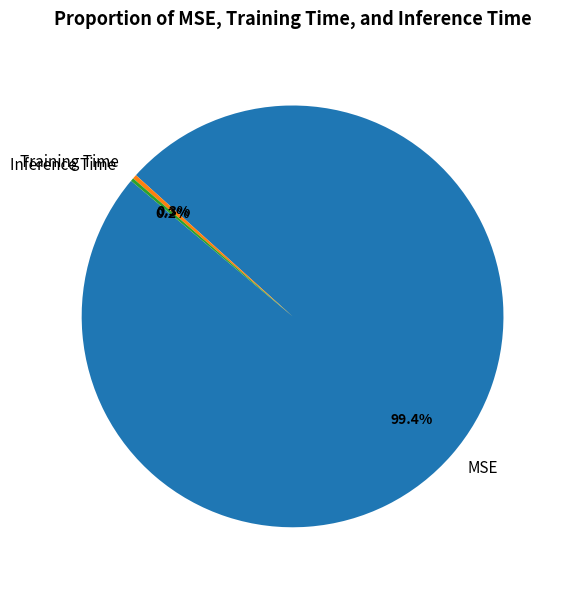

Which slice represents more than half of the pie?

MSE